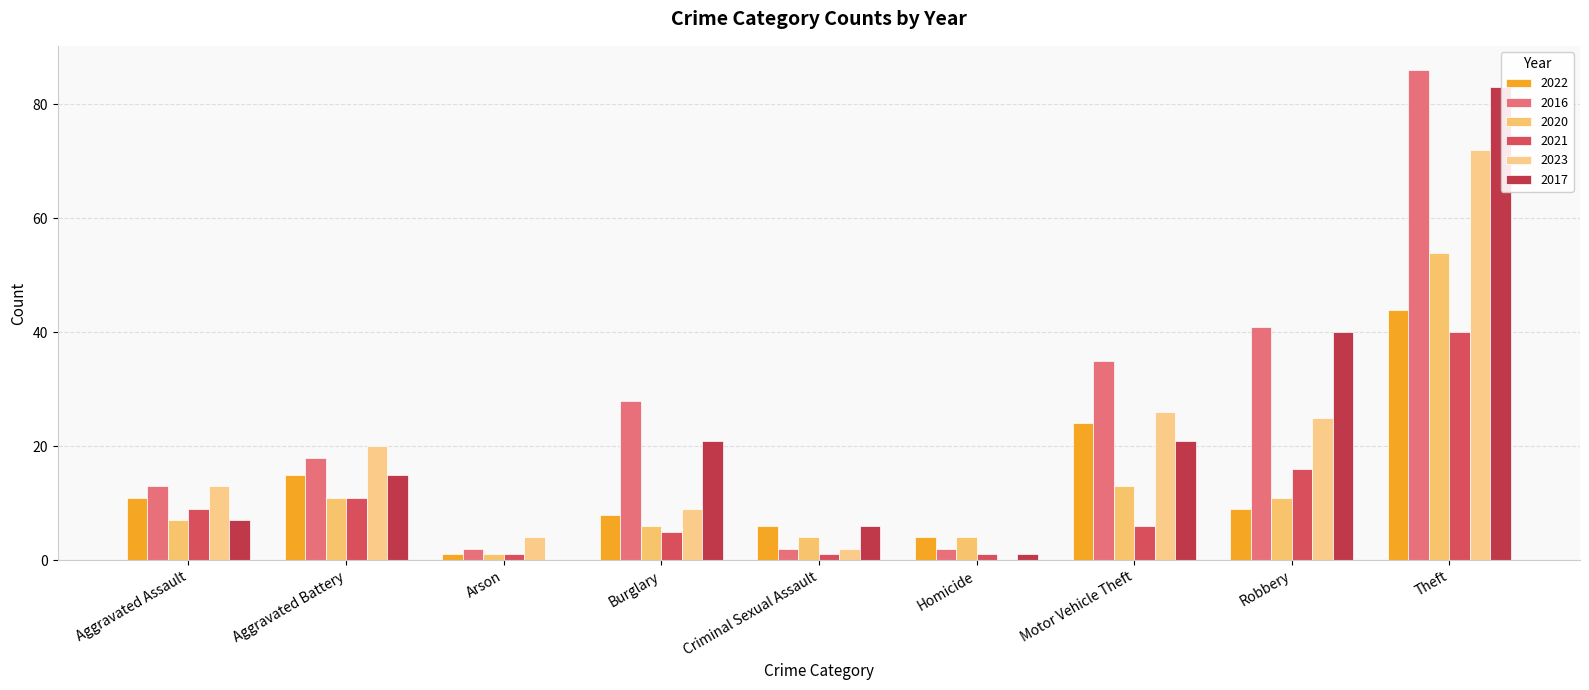

At which label is 2020 closest to 27?

Motor Vehicle Theft